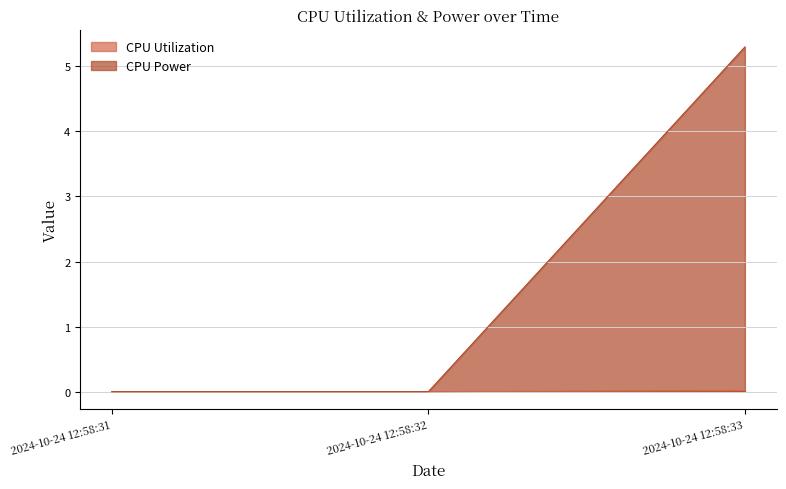

Count the CPU Power values in the range 0 to 1.

3